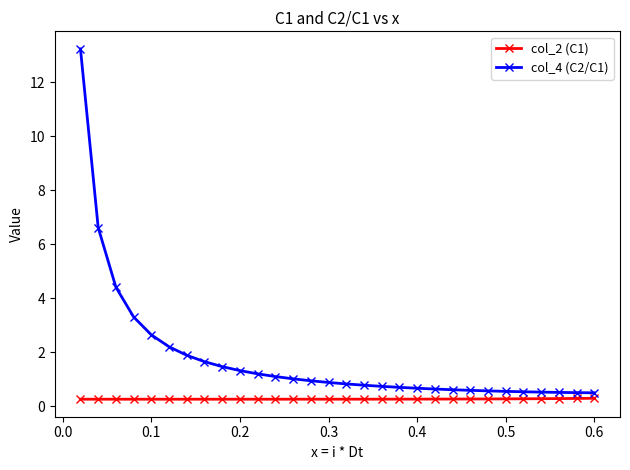

Which series has the largest range (max minus min)?

col_4 (C2/C1)